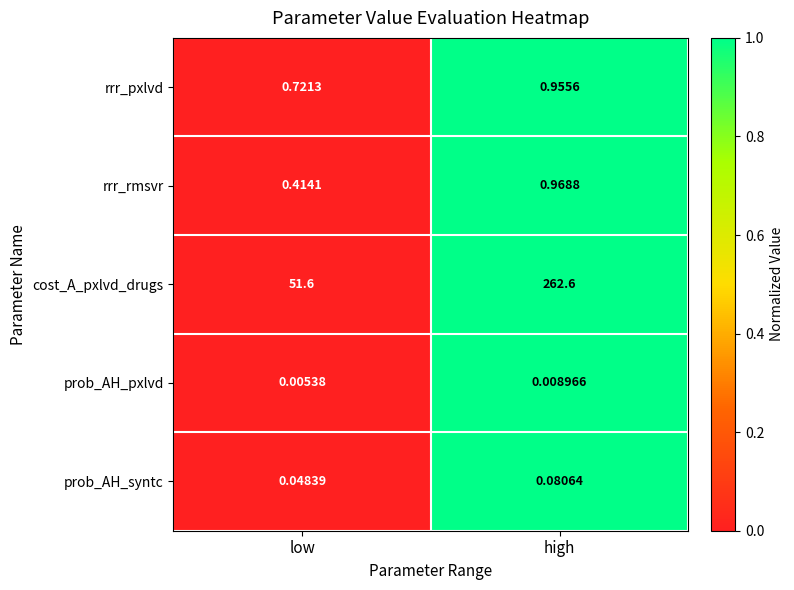

Which series has the largest total across all categories?

cost_A_pxlvd_drugs